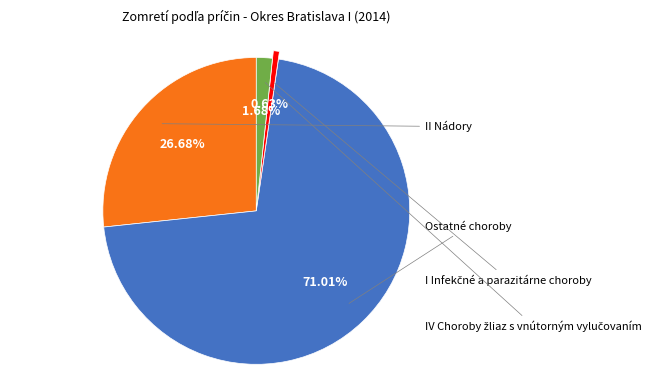

How many slices are in this pie chart?

4